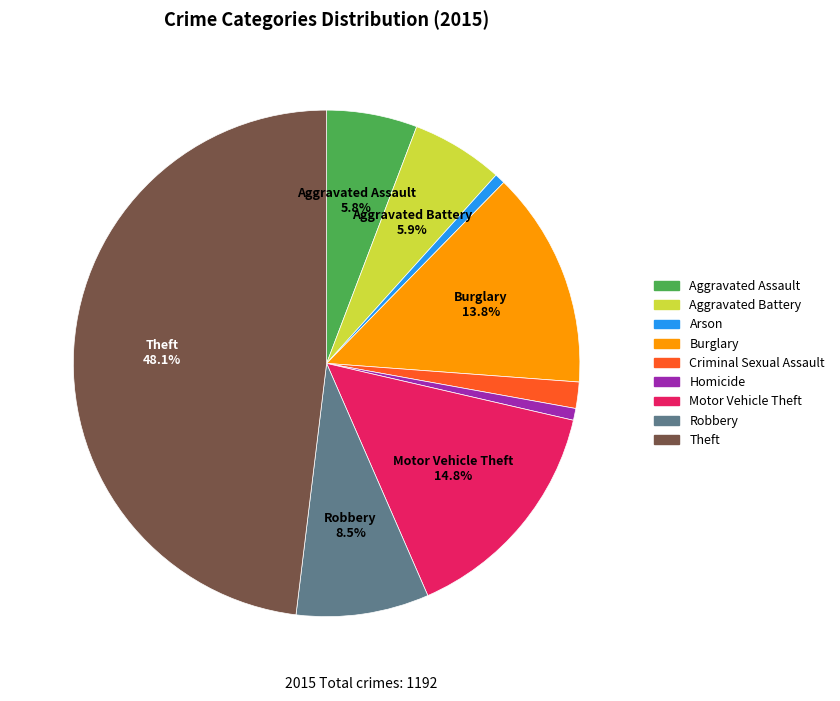

How many segments does this pie chart have?

9